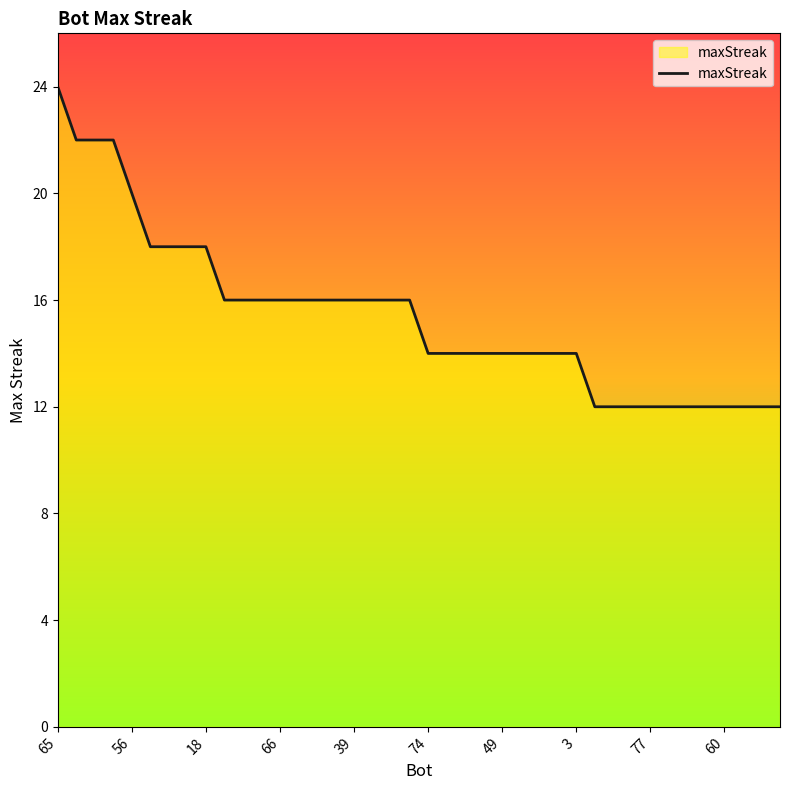

Count the values in the range 12 to 16.

31